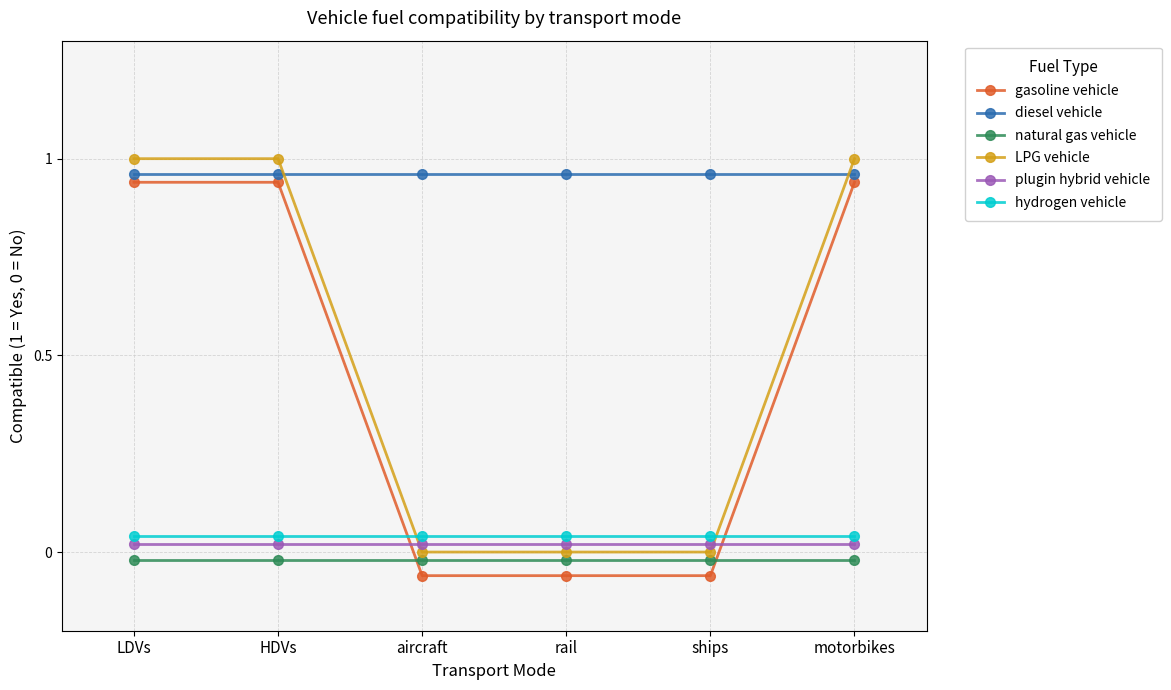

What is the difference between the highest and lowest values at HDVs?

1.0